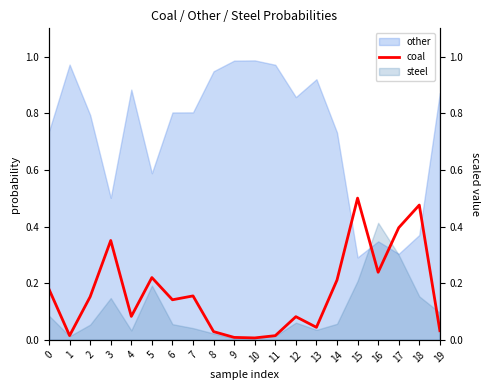

Read the value at 12.

0.1